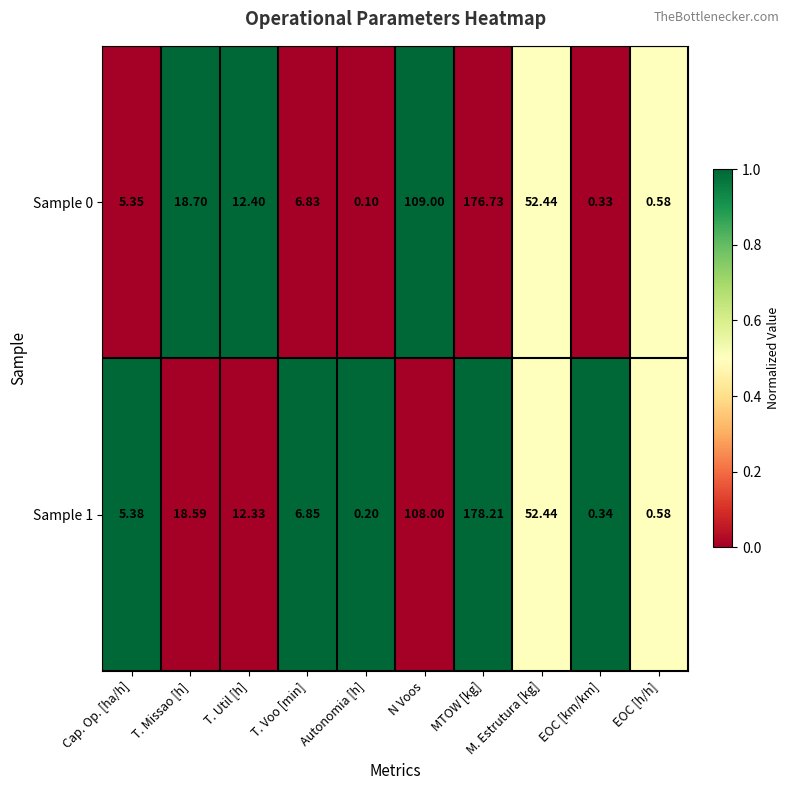

Which category has the lowest value across all series?

Autonomia [h]